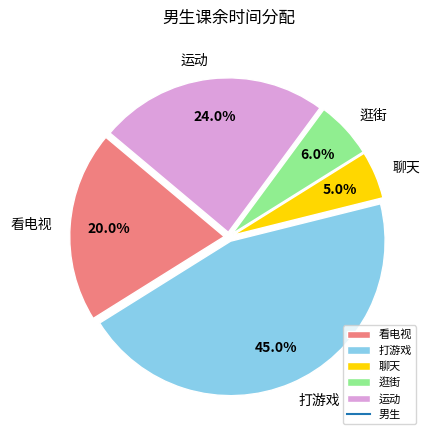

What is the total percentage of 逛街 and 看电视?

26.0%